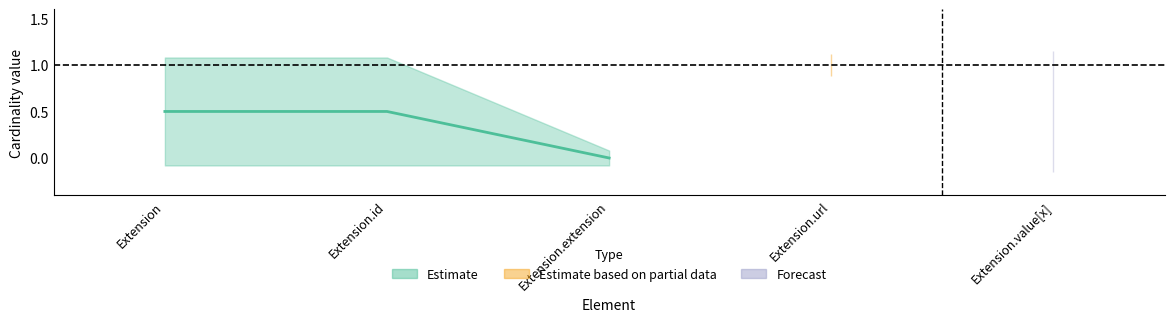

What position from the right is Extension.extension?

3